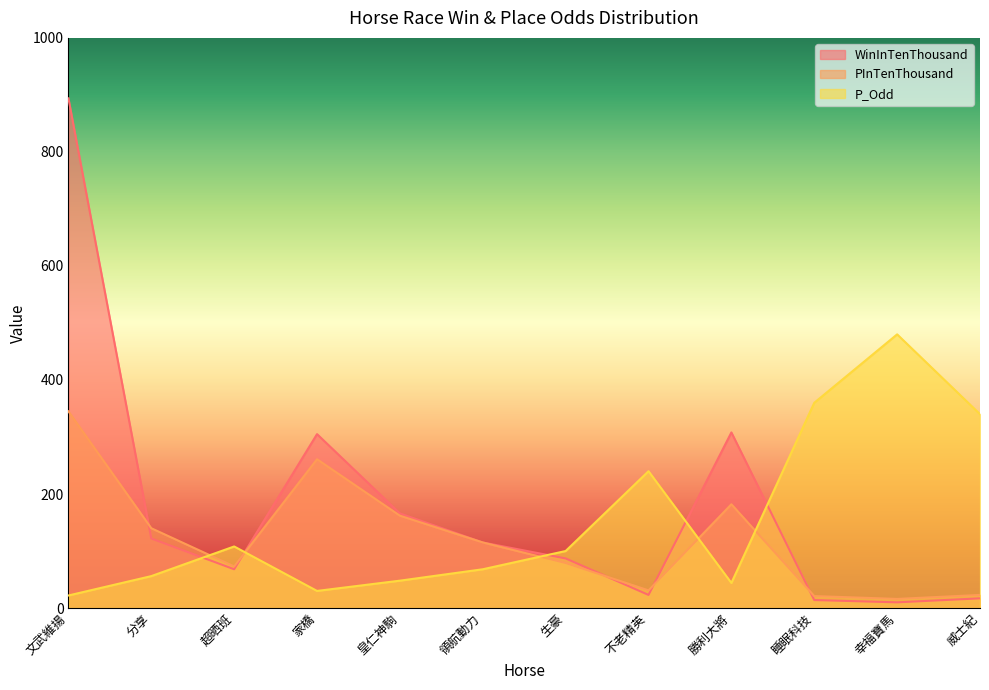

Which series has the largest range (max minus min)?

WinInTenThousand